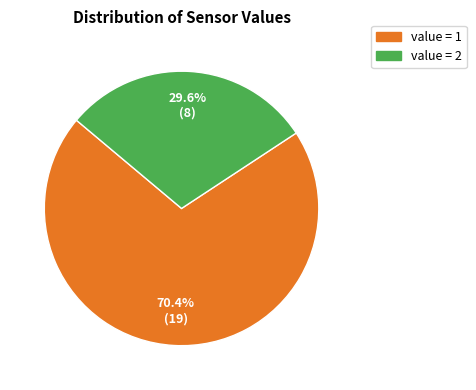

Does any single category account for the majority?

Yes